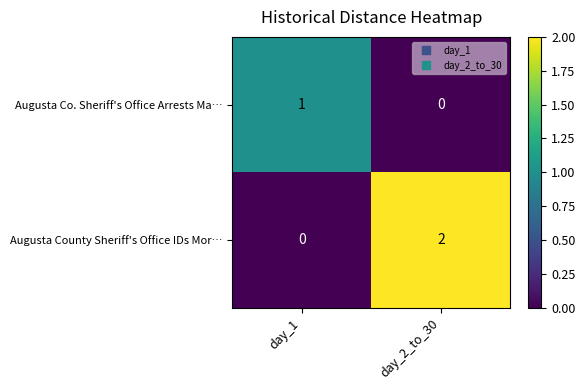

Reading left to right, list all the values displayed in this chart.

Augusta Co. Sheriff's Office Arrests Ma…: day_1=1	day_2_to_30=0
Augusta County Sheriff's Office IDs Mor…: day_1=0	day_2_to_30=2